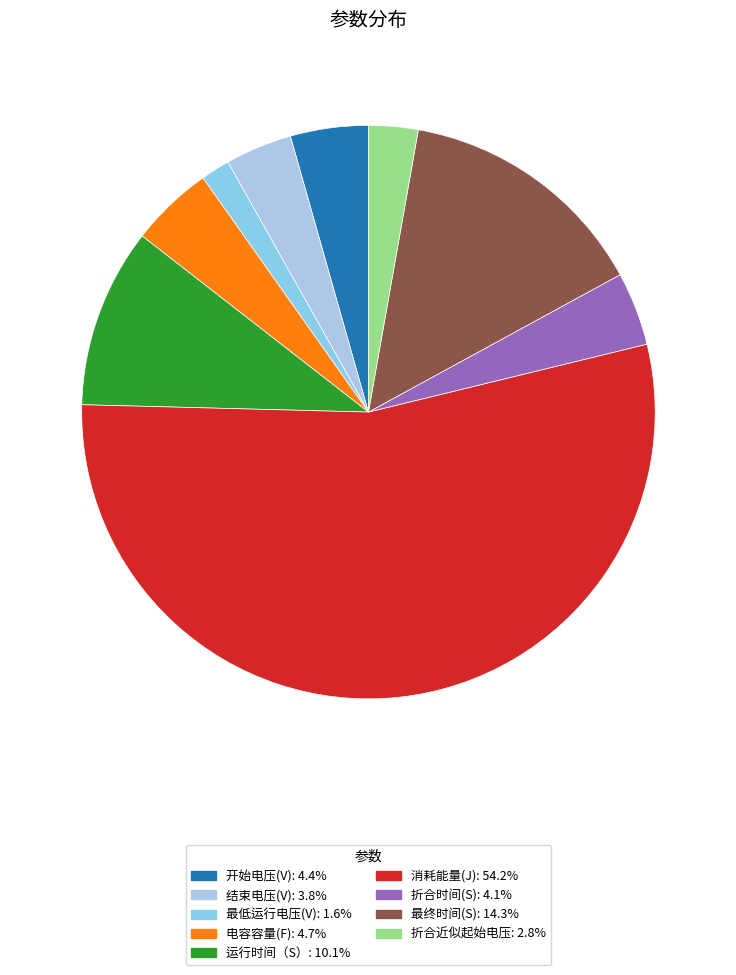

What percentage is the 消耗能量(J) slice, to the nearest percent?

54%